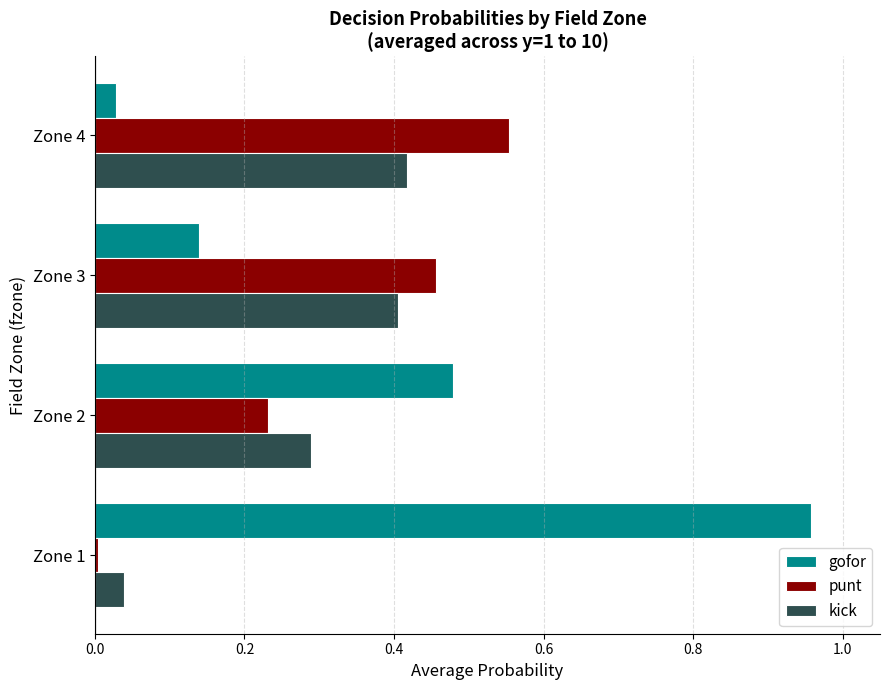

What is the sum of all kick values?

1.2